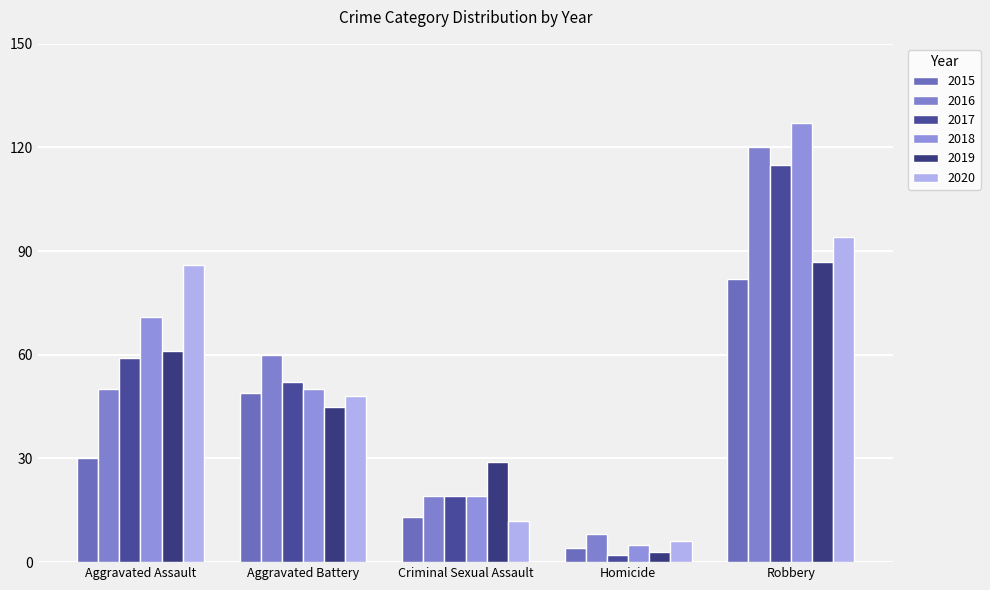

Reading left to right, transcribe all the data shown in this chart.

2015: 30	49	13	4	82
2016: 50	60	19	8	120
2017: 59	52	19	2	115
2018: 71	50	19	5	127
2019: 61	45	29	3	87
2020: 86	48	12	6	94